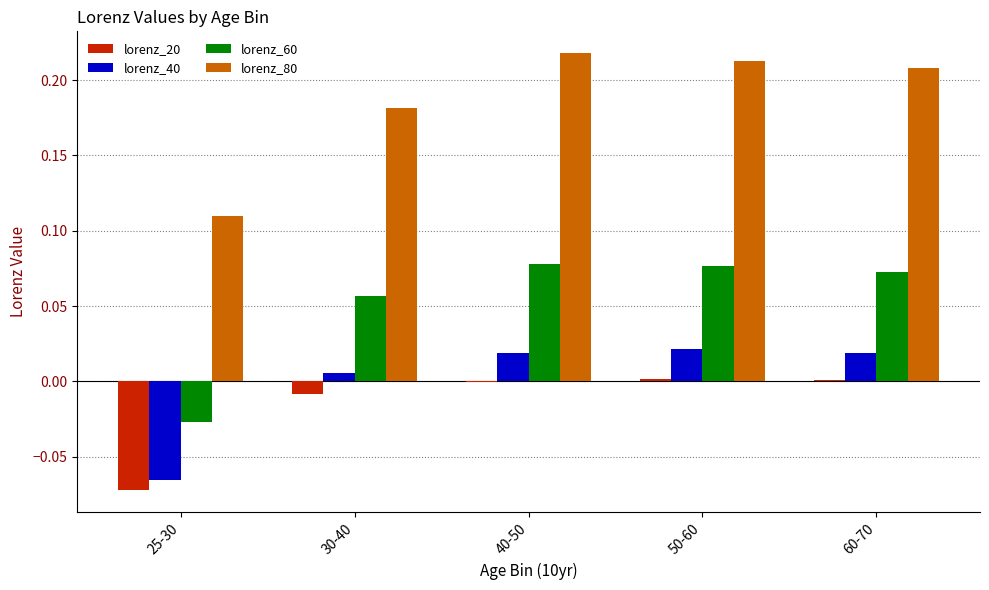

How many values in the lorenz_60 series exceed 0?

4